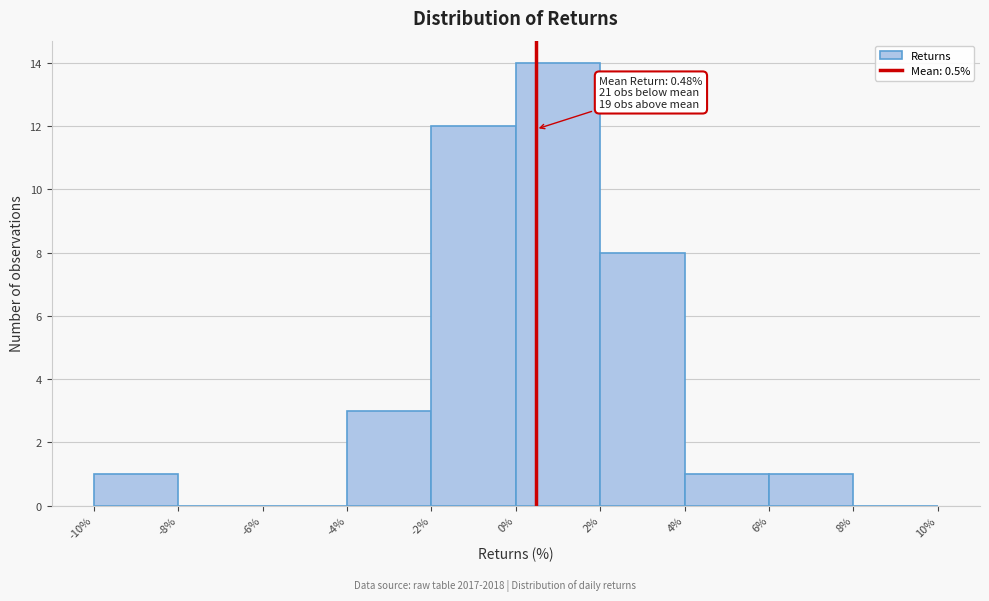

Which range on the x-axis has the tallest bar?

0% to 2%